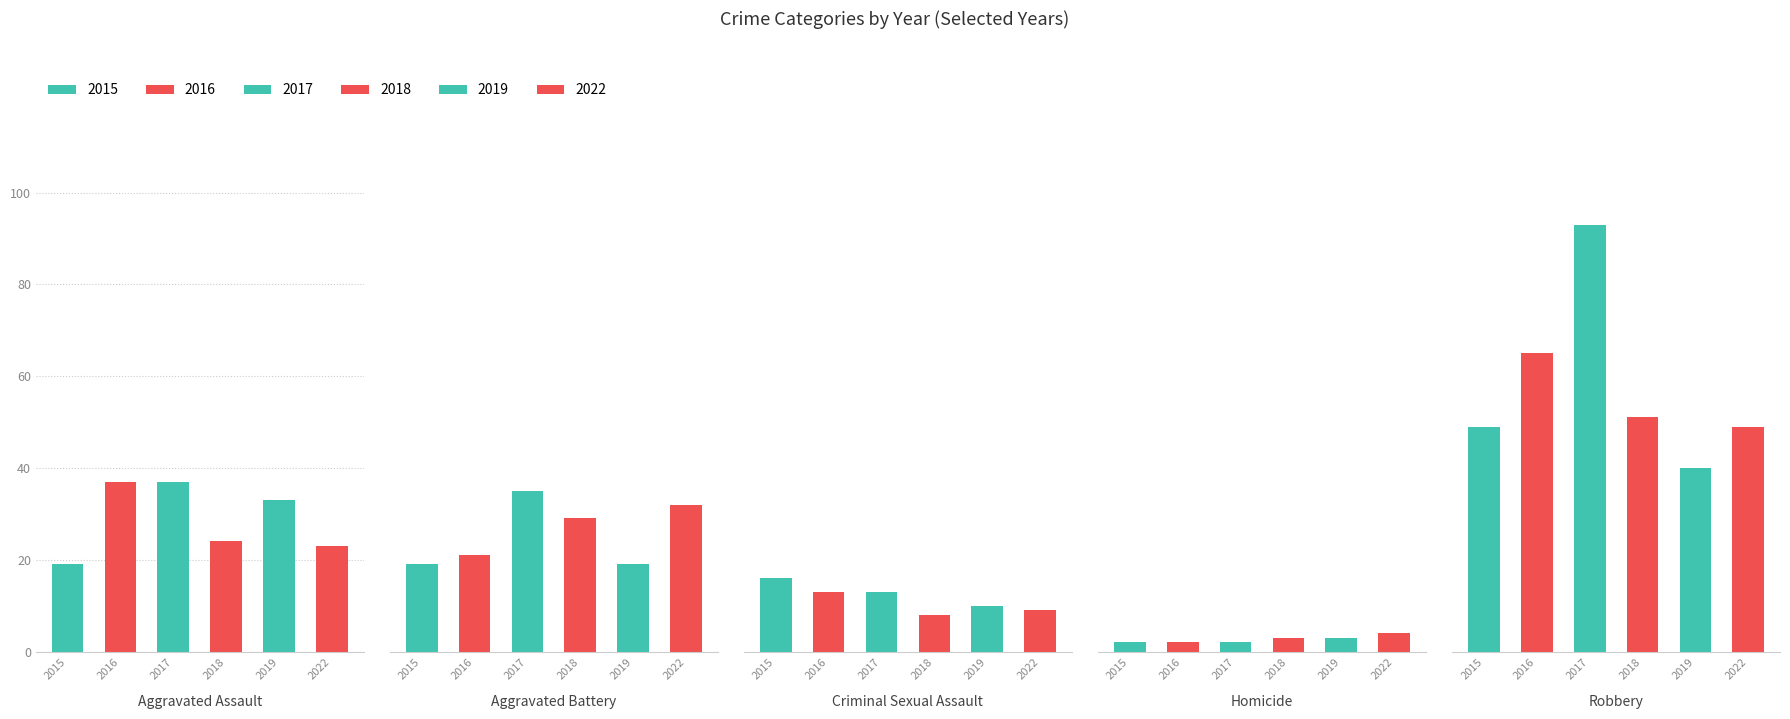

What is the label of the 5th bar from the right?

Aggravated Assault